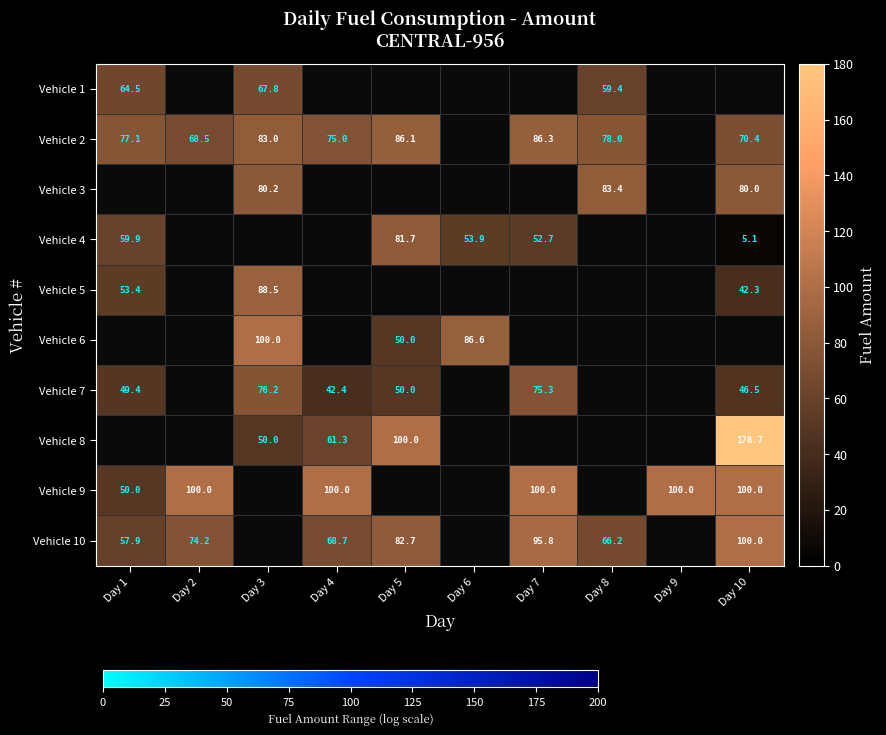

Is the value of Vehicle 7 at Day 4 greater than the value of Vehicle 10 at Day 7?

No